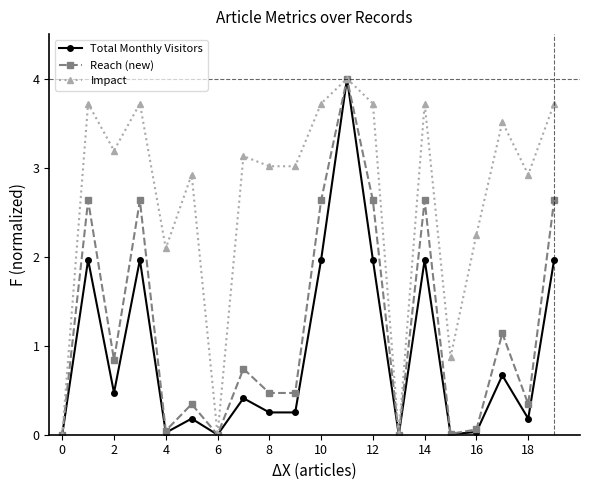

Rank the series by their average value, from lowest to highest.

Total Monthly Visitors, Reach (new), Impact